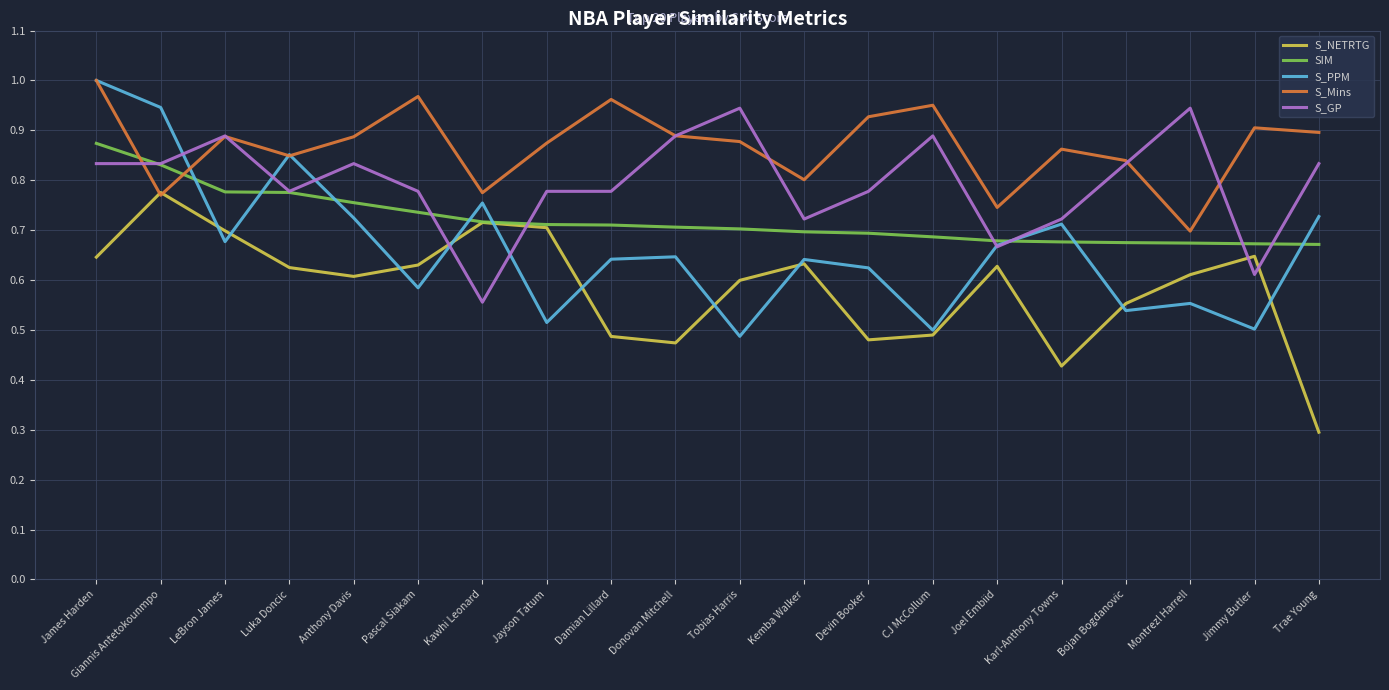

What are all the series names shown in the legend?

S_NETRTG, SIM, S_PPM, S_Mins, S_GP